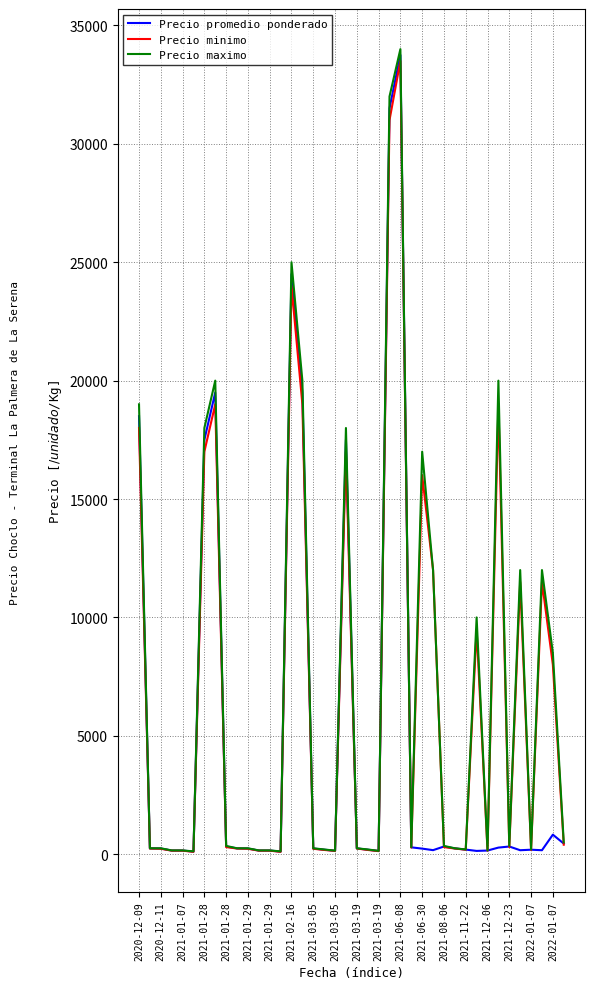

What is the maximum value shown in the chart?

34000